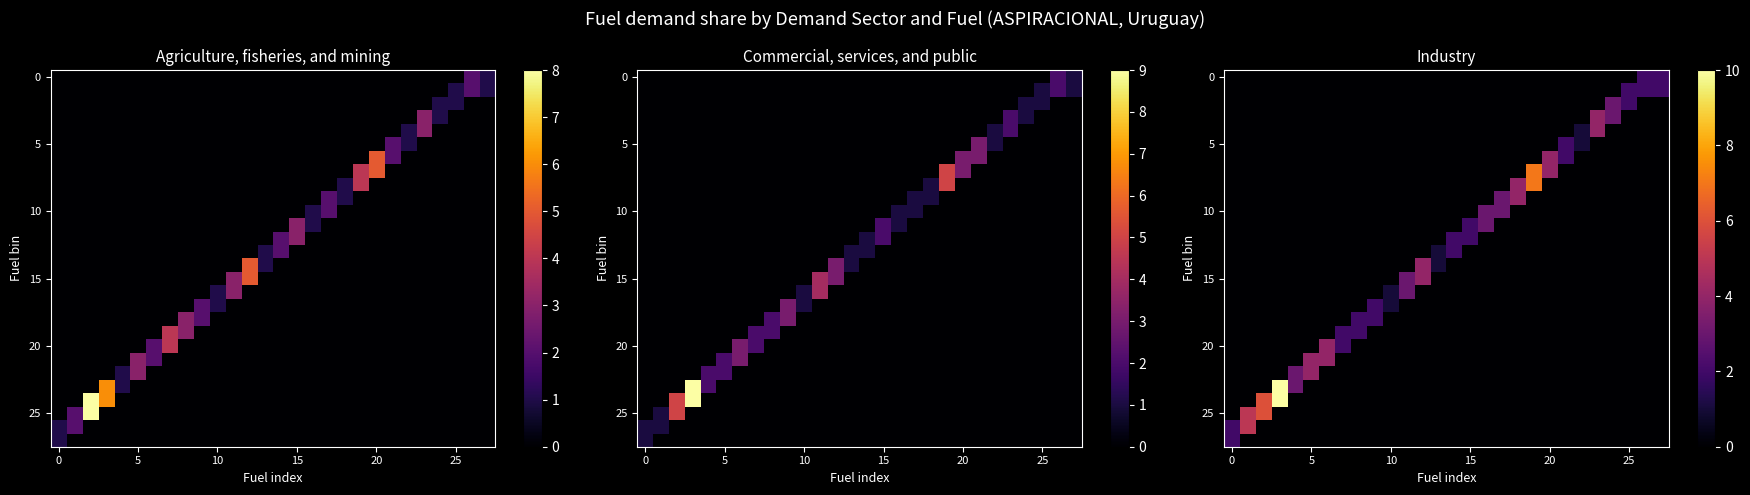

What is the spread (max minus min) of values at 16?

3